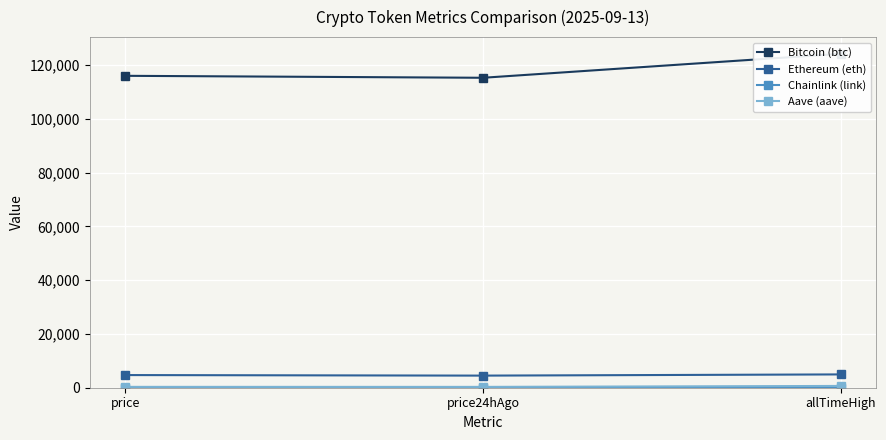

What is the sum of the Aave (aave) values at price24hAgo and price?

628.0